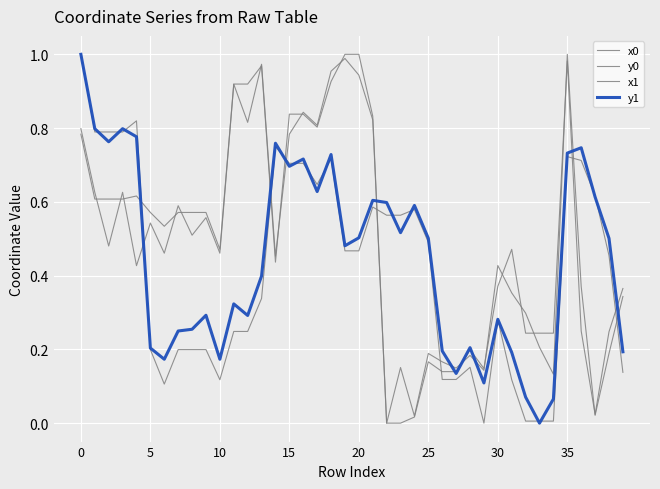

Does the chart display data point markers on the line(s)?

No